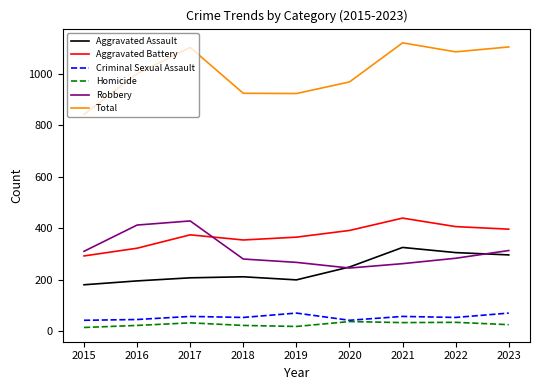

What value does the Homicide series have at 2022?

35